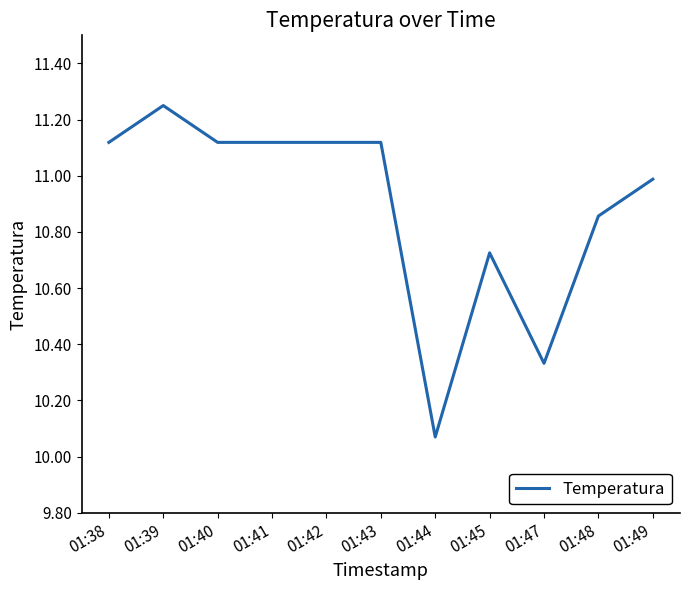

Where is the data nearest to the value 10?

01:44